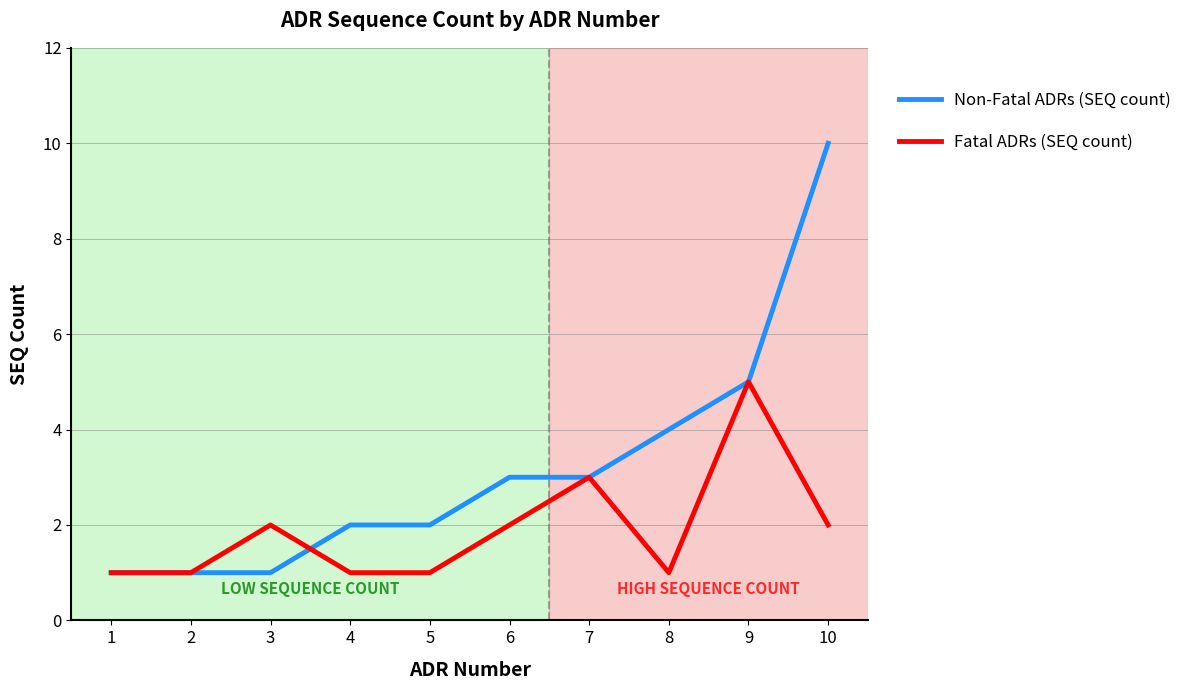

List the series in order of their overall mean, highest first.

Non-Fatal ADRs (SEQ count), Fatal ADRs (SEQ count)